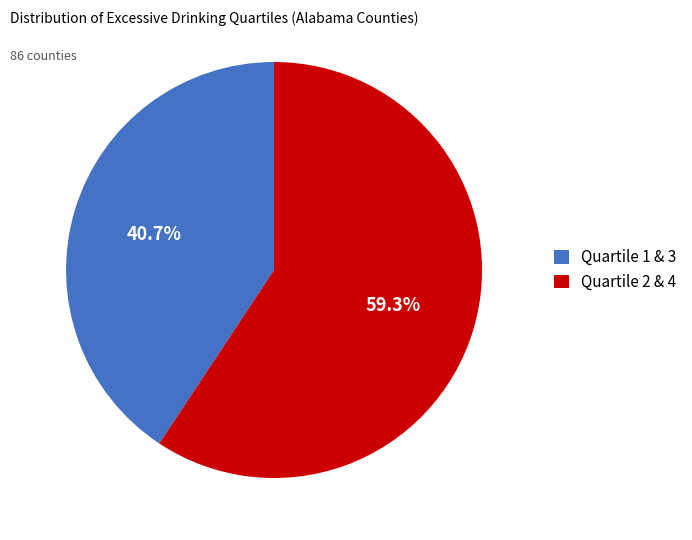

How many slices are in this pie chart?

2